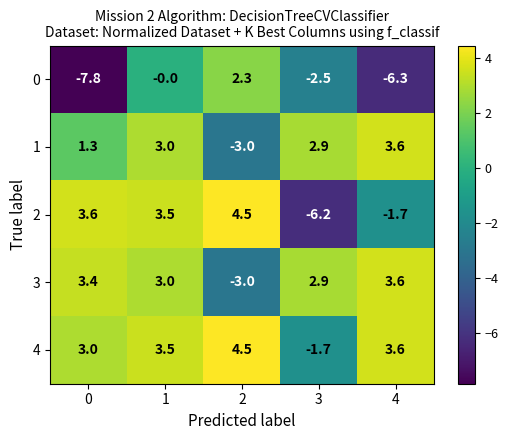

Is the value of 3 at 4 greater than the value of 1 at 2?

Yes